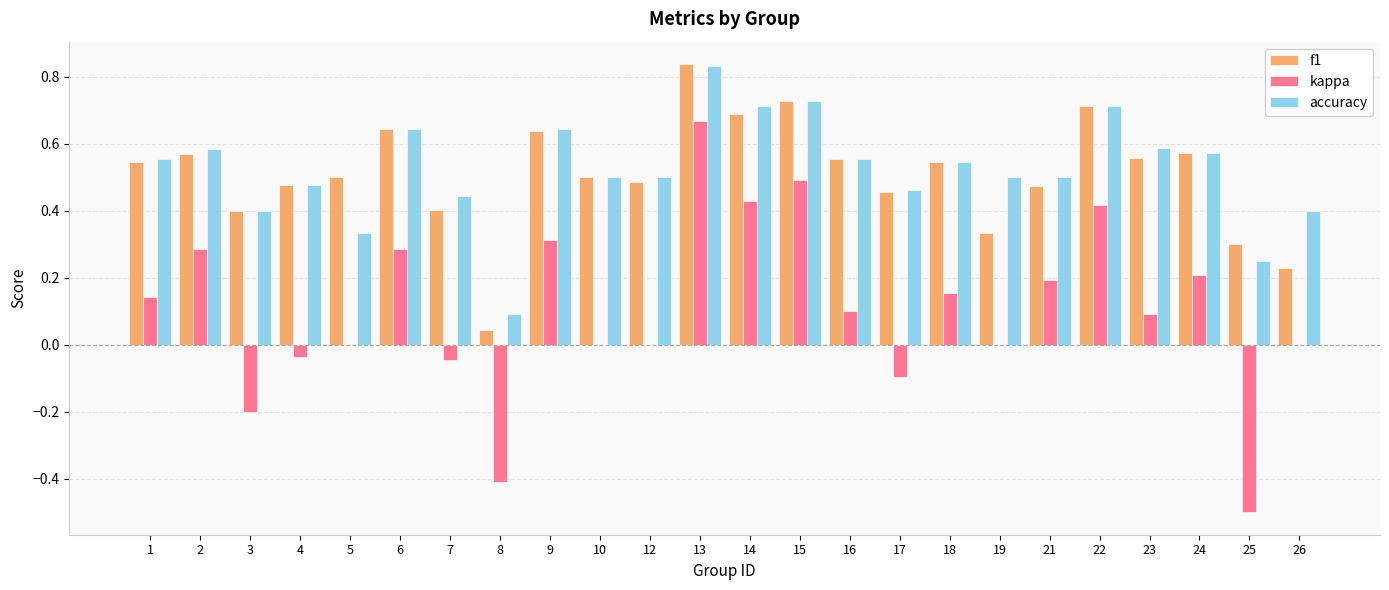

At which category is the sum across all series the highest?

13